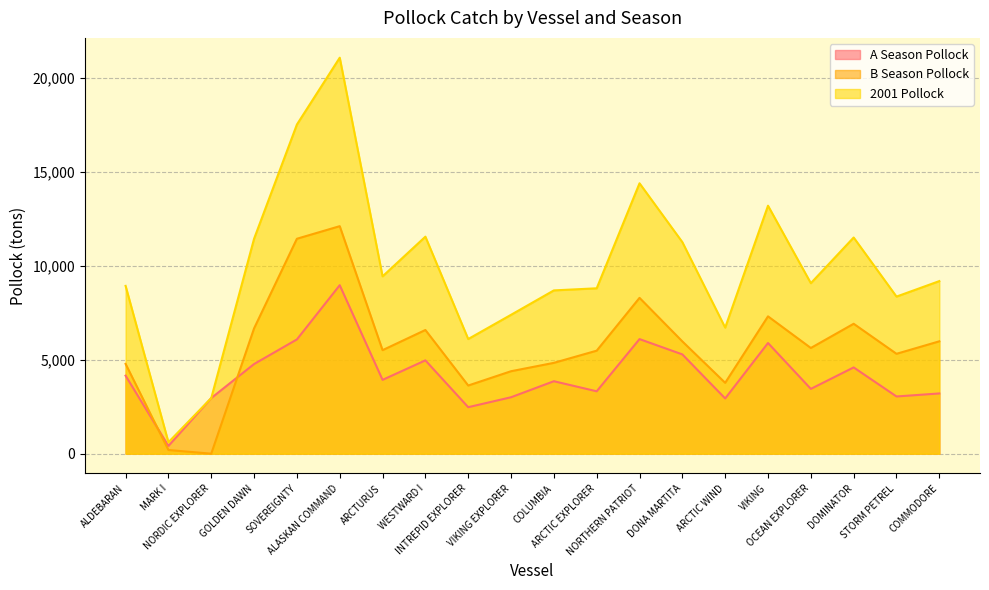

Rank the categories by A Season Pollock value from highest to lowest.

ALASKAN COMMAND, NORTHERN PATRIOT, SOVEREIGNTY, VIKING, DONA MARTITA, WESTWARD I, GOLDEN DAWN, DOMINATOR, ALDEBARAN, ARCTURUS, COLUMBIA, OCEAN EXPLORER, ARCTIC EXPLORER, COMMODORE, STORM PETREL, VIKING EXPLORER, NORDIC EXPLORER, ARCTIC WIND, INTREPID EXPLORER, MARK I